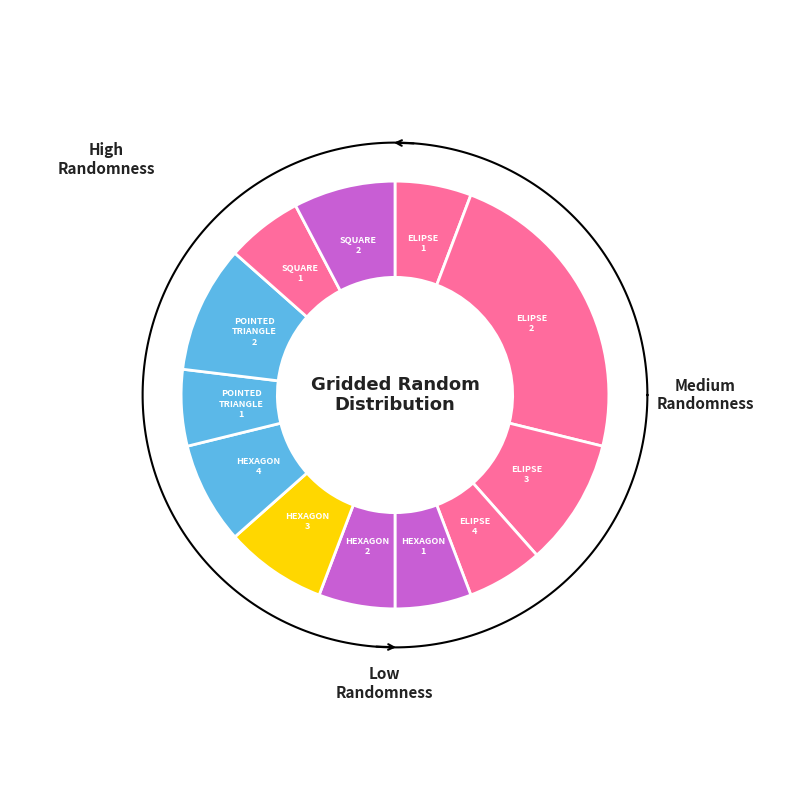

Is the sum of ELIPSE_3 and HEXAGON_4 greater than half?

No